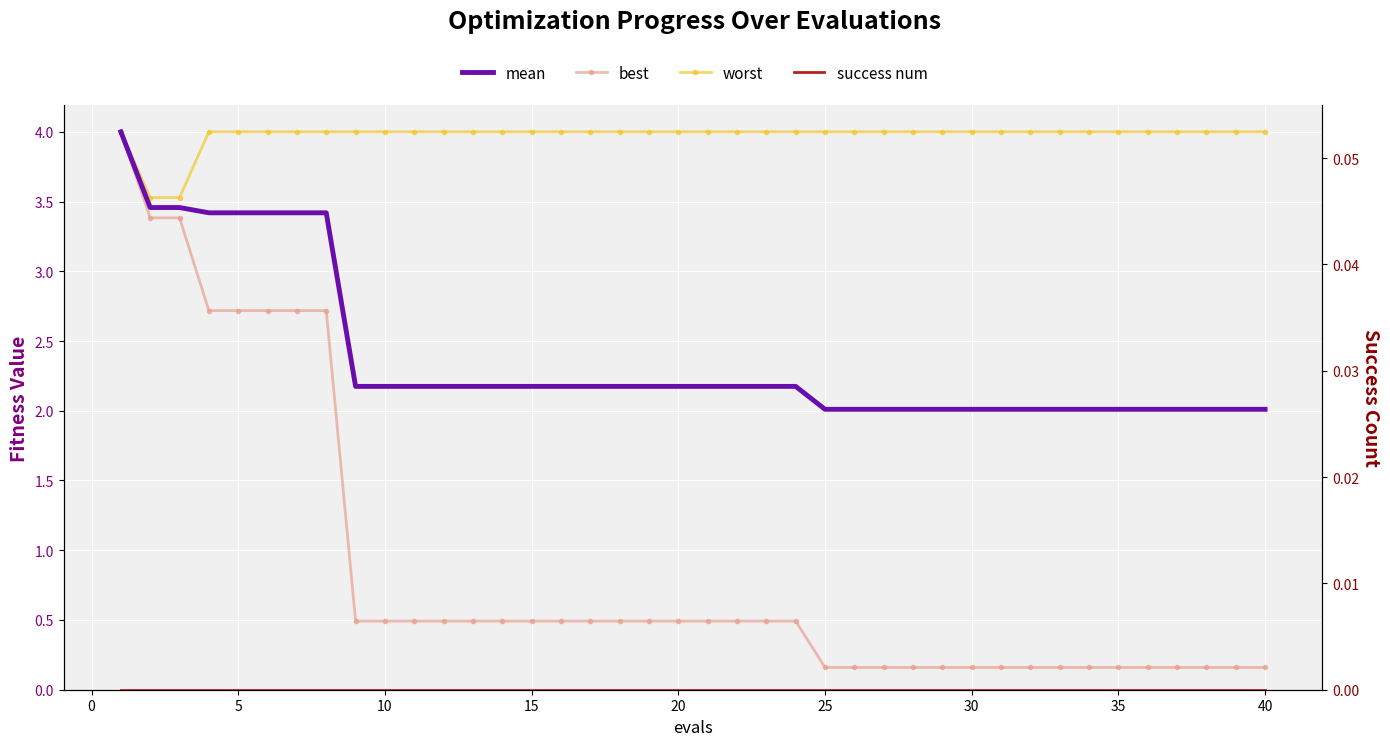

At 20, list the series in order from smallest to largest.

success num, best, mean, worst